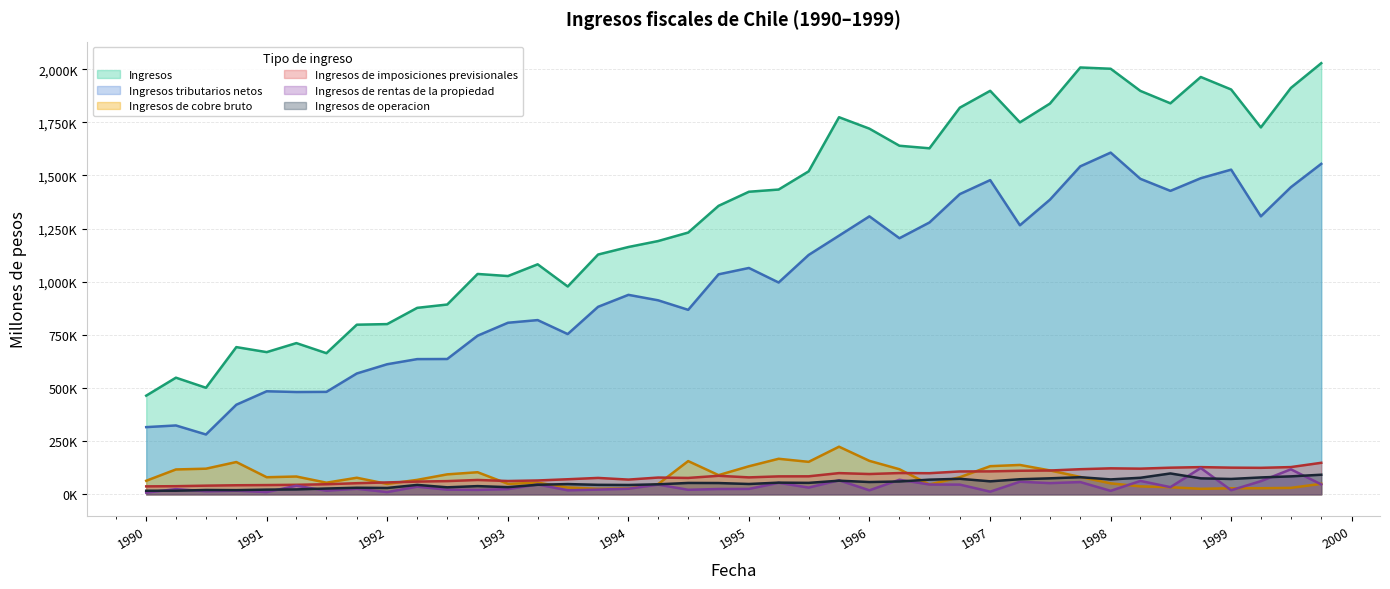

At which category does Ingresos reach its first local valley?

01-07-1990